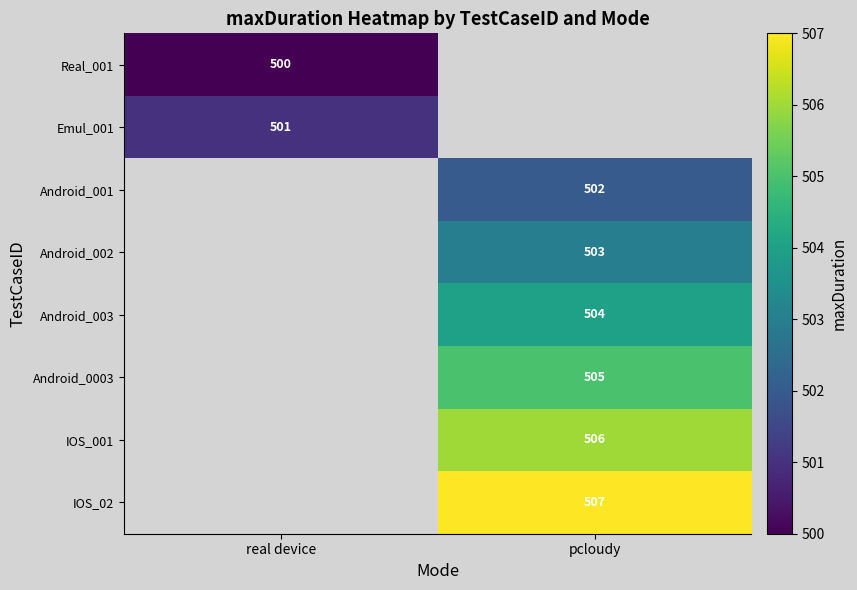

How many data points does each series have?

2